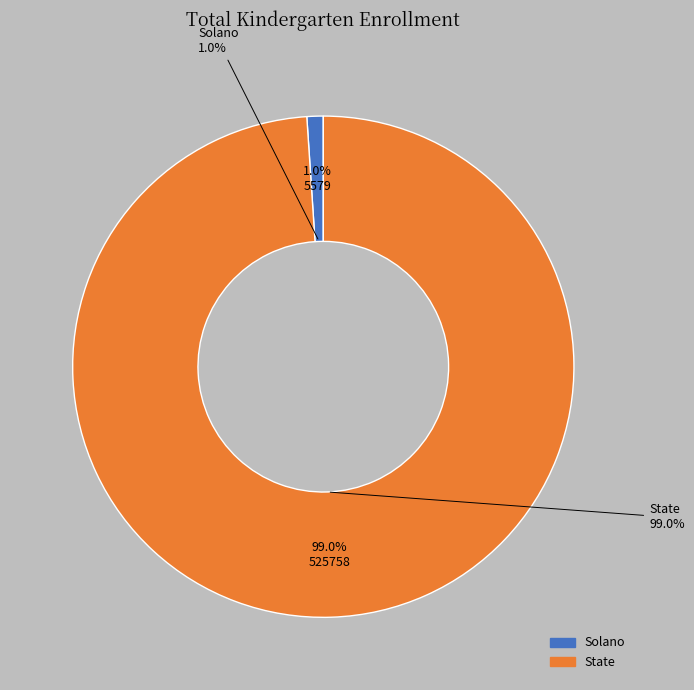

Which category has the smallest portion of the pie?

Solano